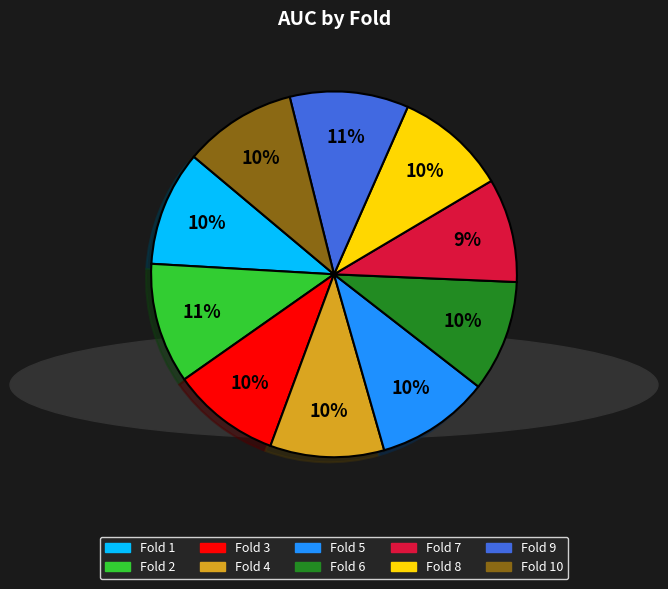

Count the number of slices in the pie.

10